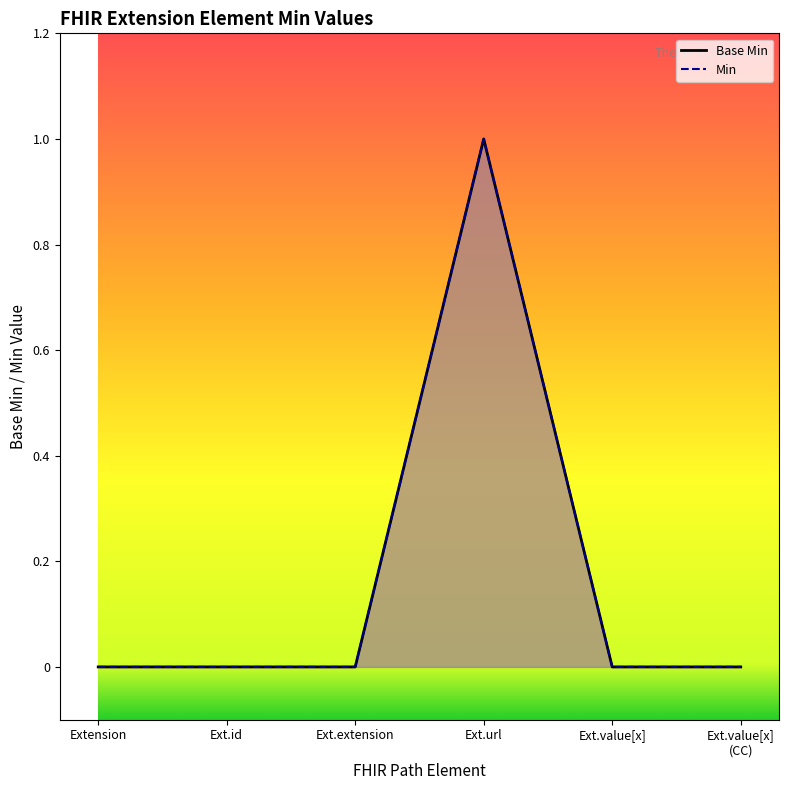

Which series has the largest total across all categories?

Base Min